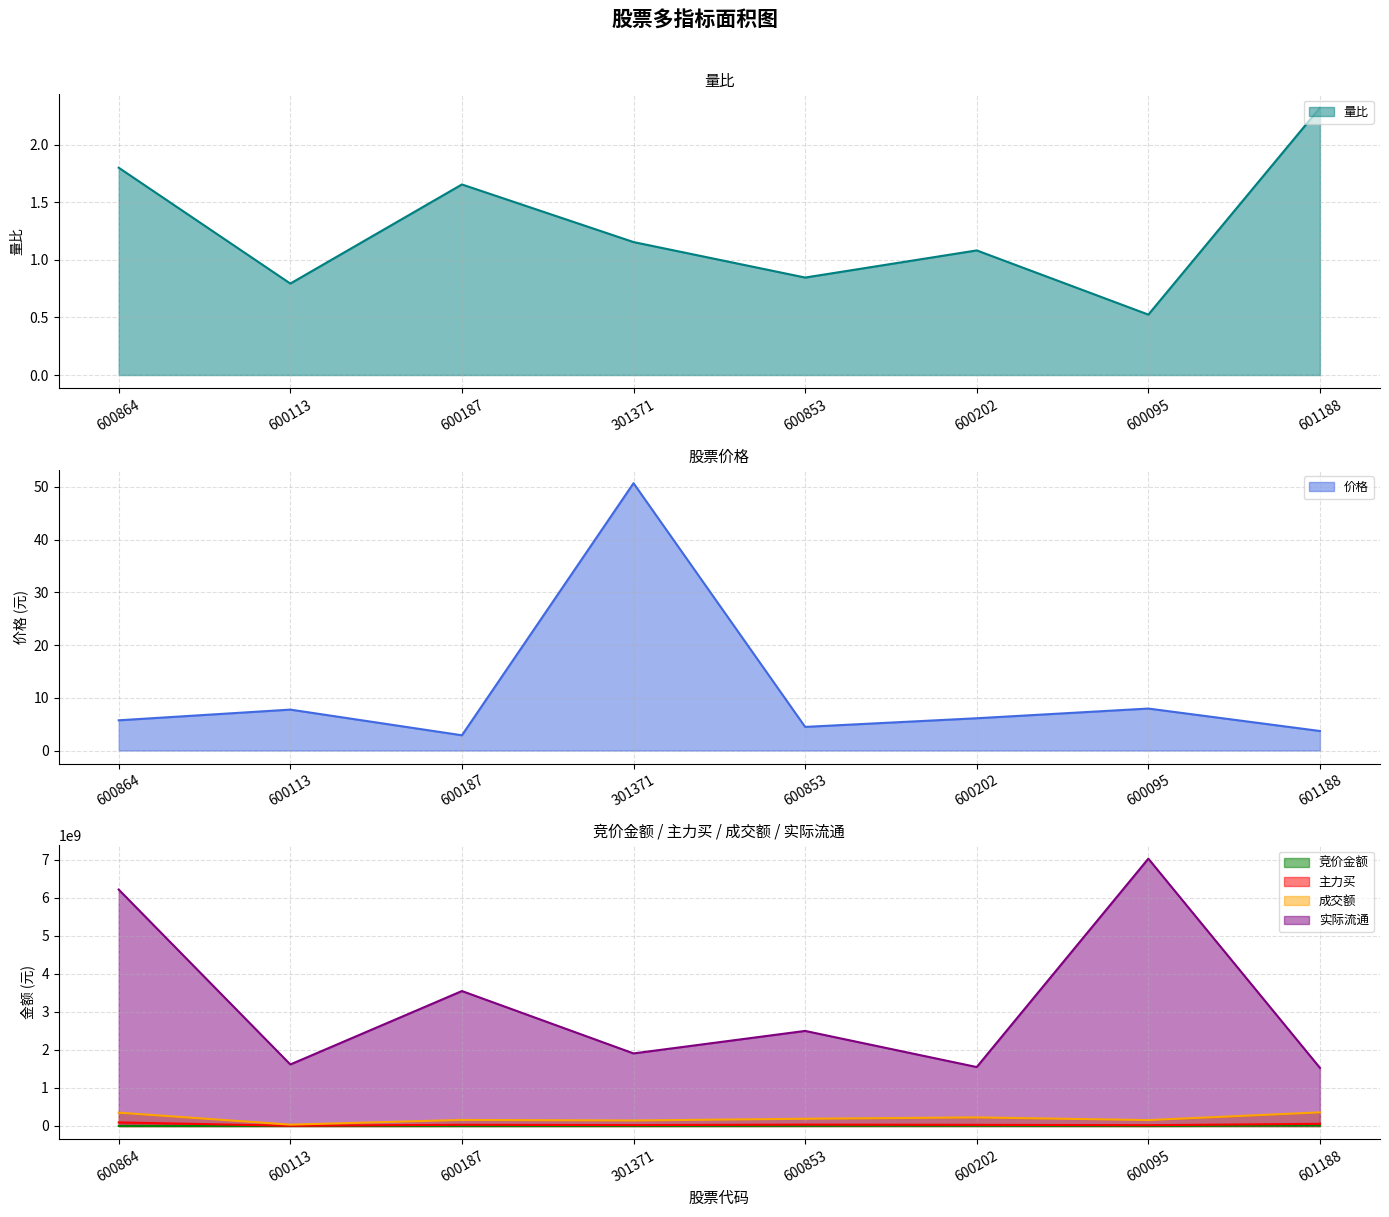

Is it true that 主力买 equals 56892966.0 at 601188?

True